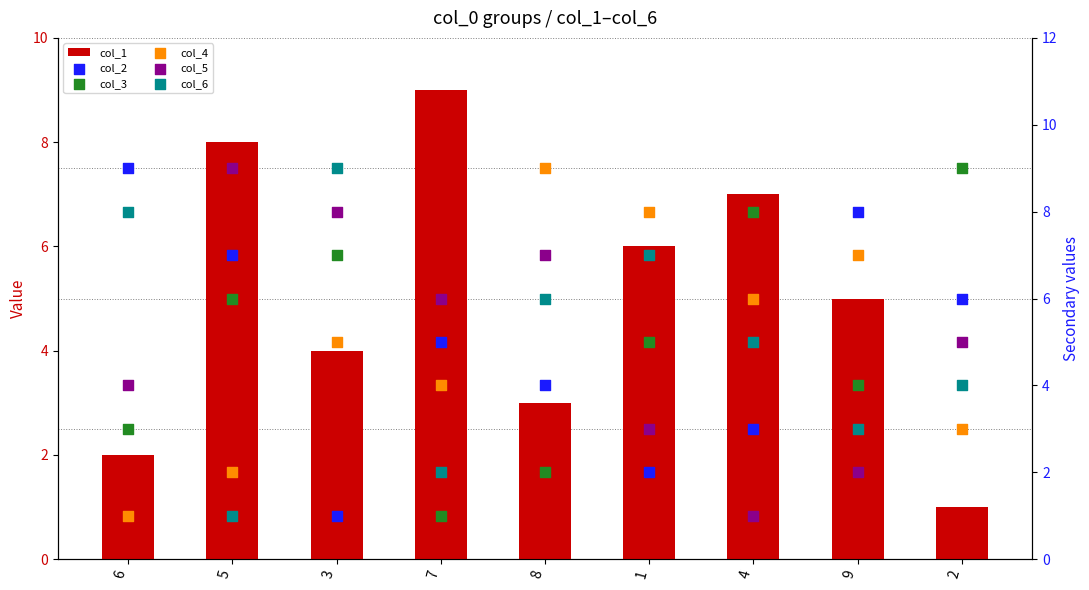

Which series contains the highest Y value?

col_1